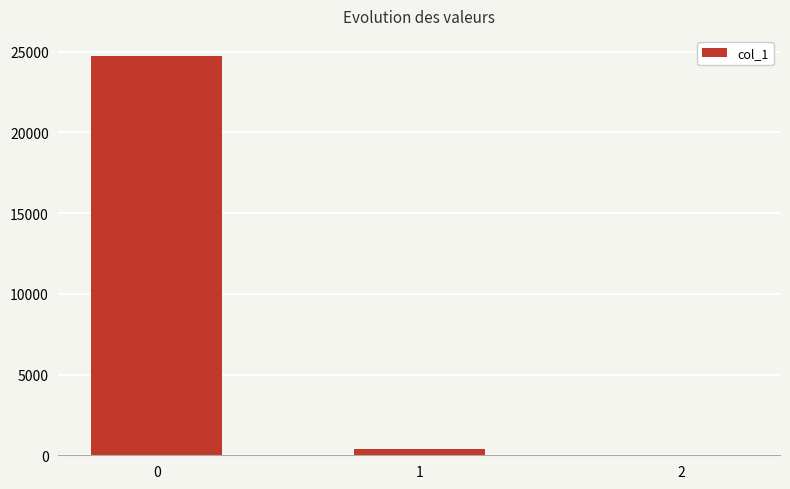

True or false: the data shows 24745.3 at 0.

True